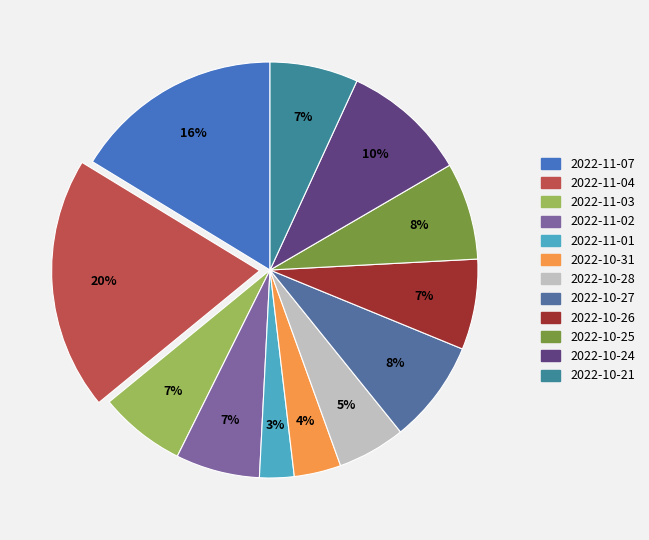

How many slices are in this pie chart?

12